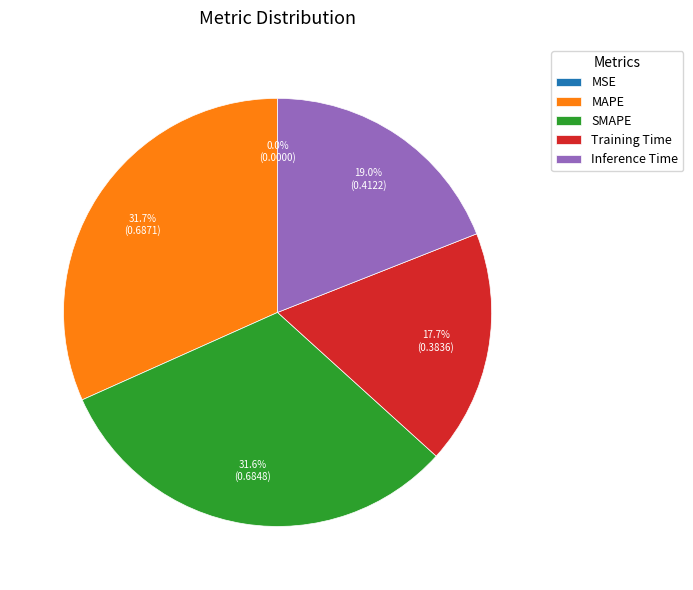

Is MAPE the majority of the pie?

No